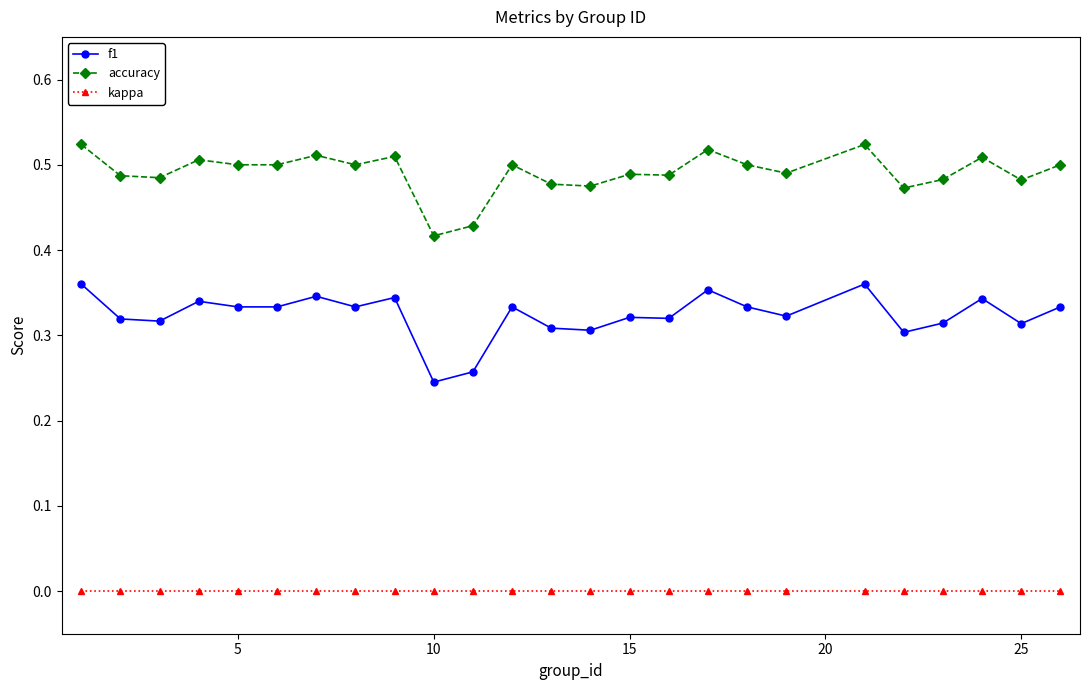

What are all the series names shown in the legend?

f1, accuracy, kappa